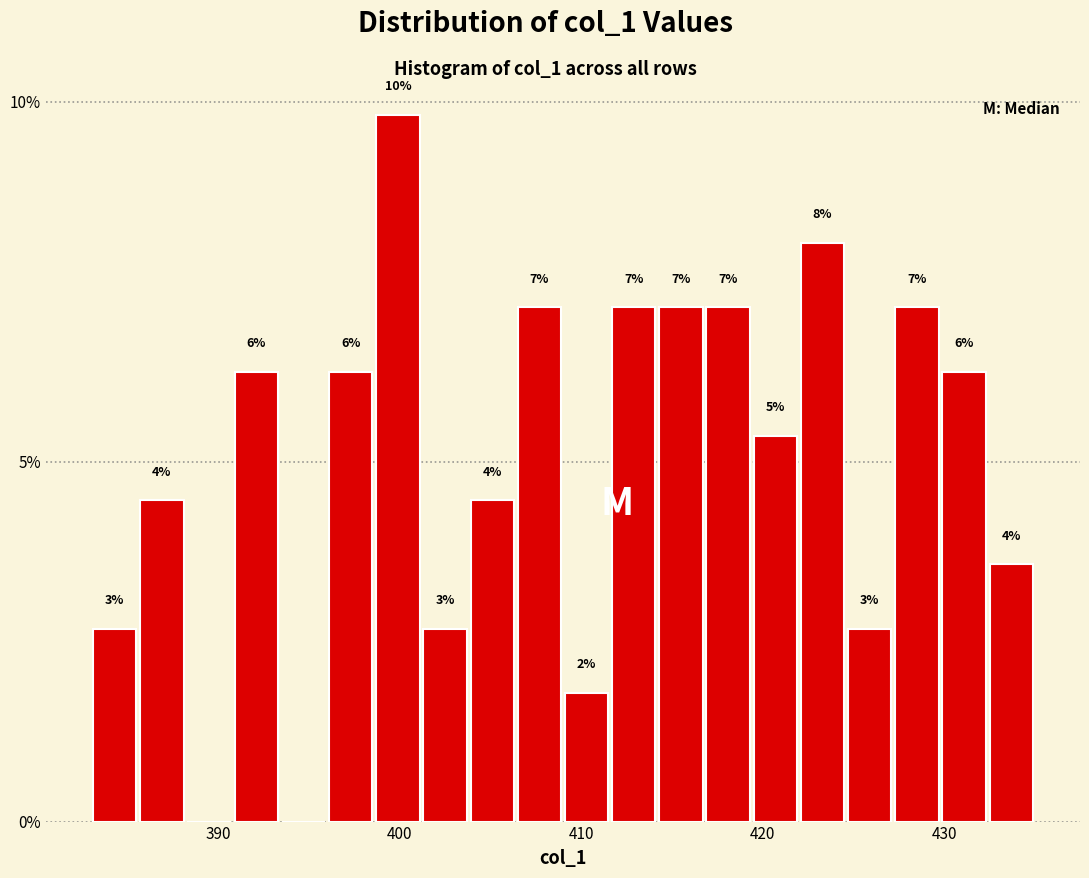

Read against the x-axis, roughly where is the centre of the tallest bar?

400